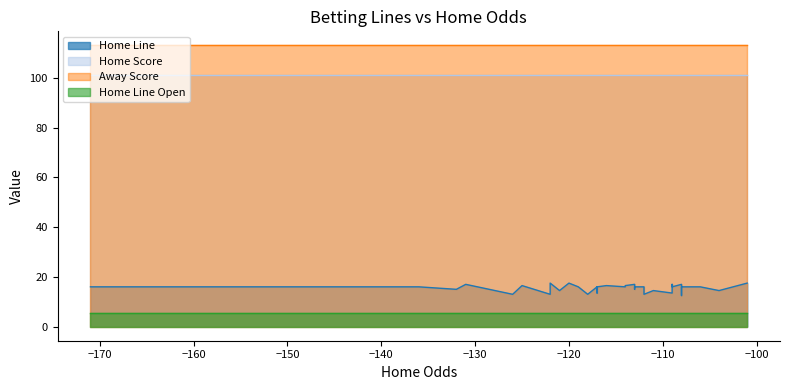

At 23, list the series in order from smallest to largest.

Home Line Open, Home Line, Home Score, Away Score